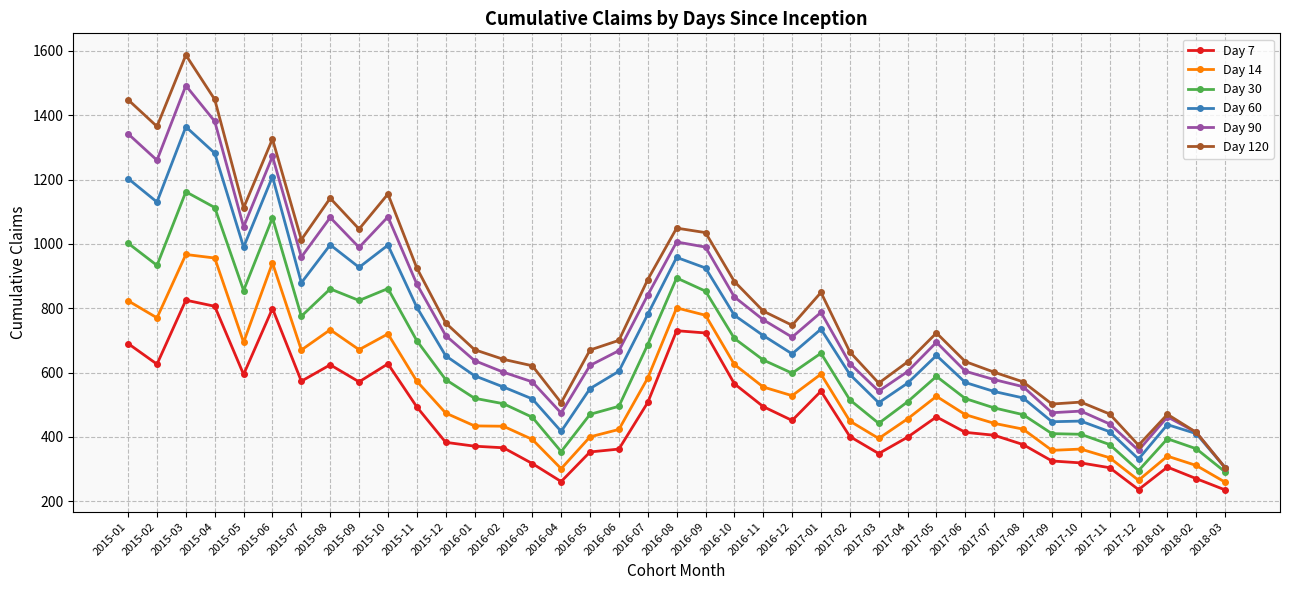

True or false: Day 14 and Day 60 intersect in this chart.

False